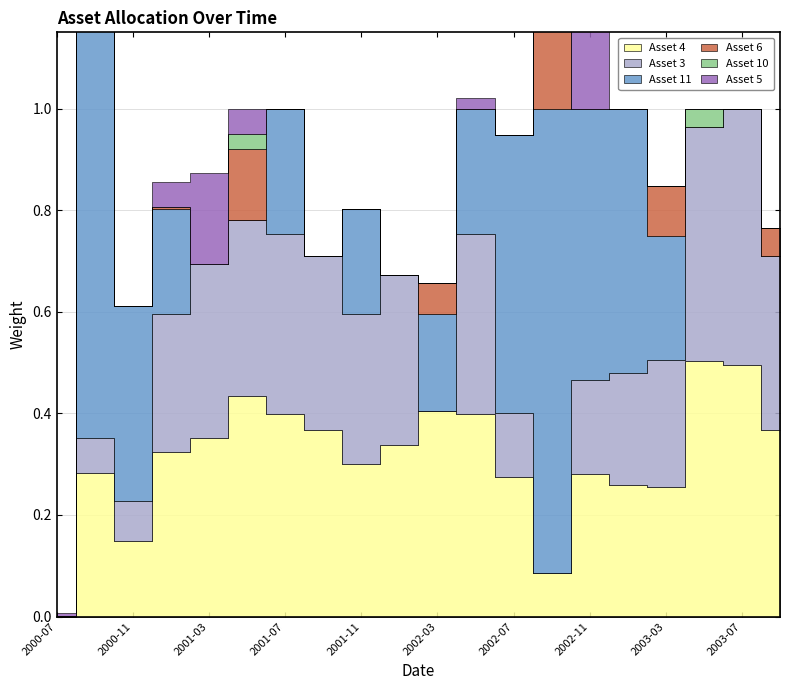

At which category does the chart reach its minimum across all series?

2000-07